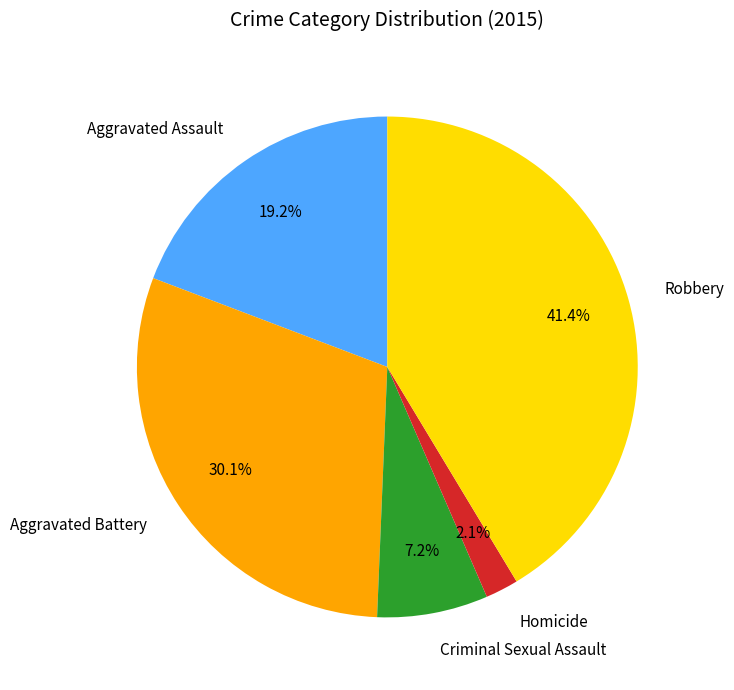

Does any single category account for the majority?

No